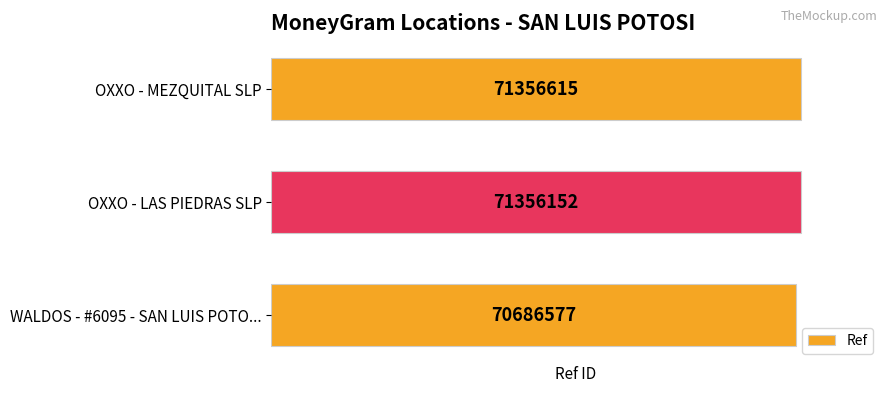

How many bars are there in total?

3